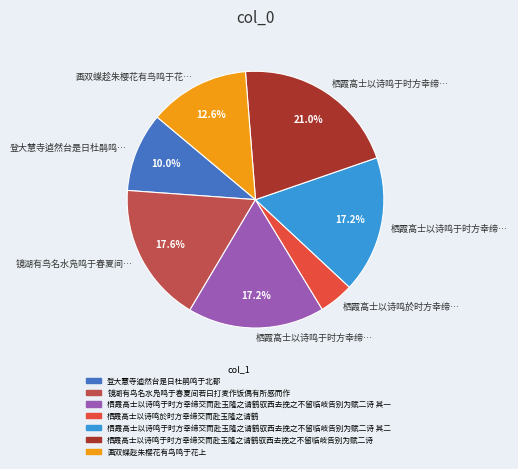

Is there any slice that represents more than half of the pie?

No